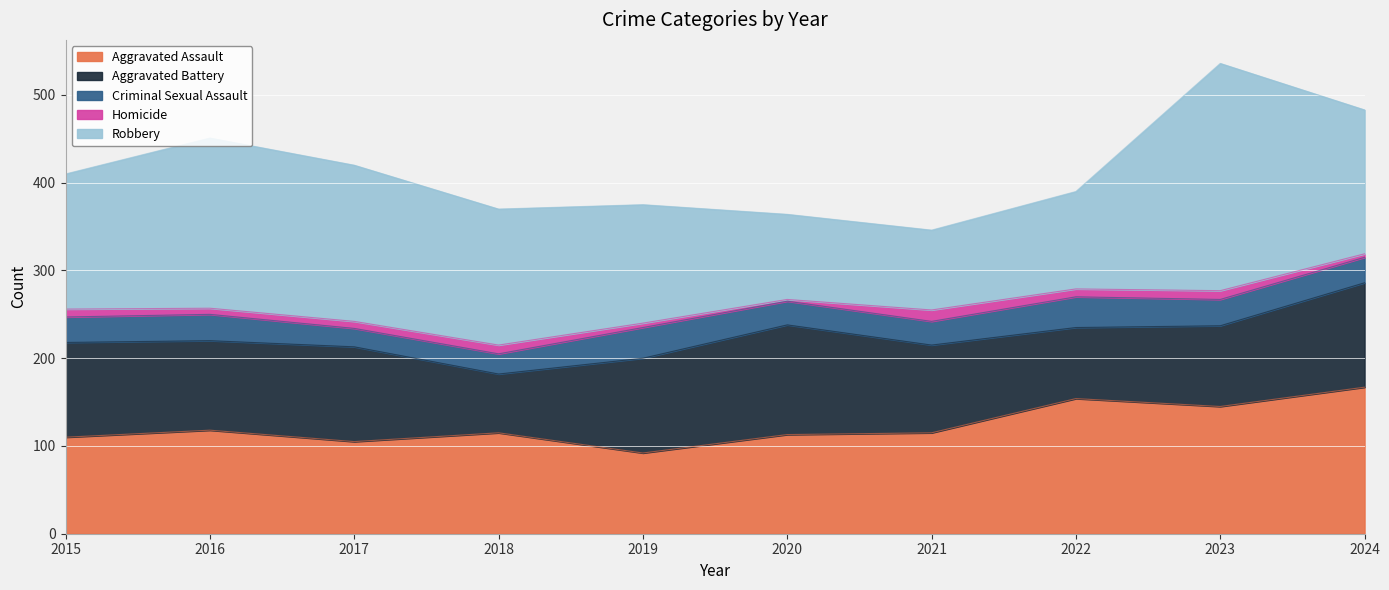

What is the approximate value of Robbery at 2020?

97